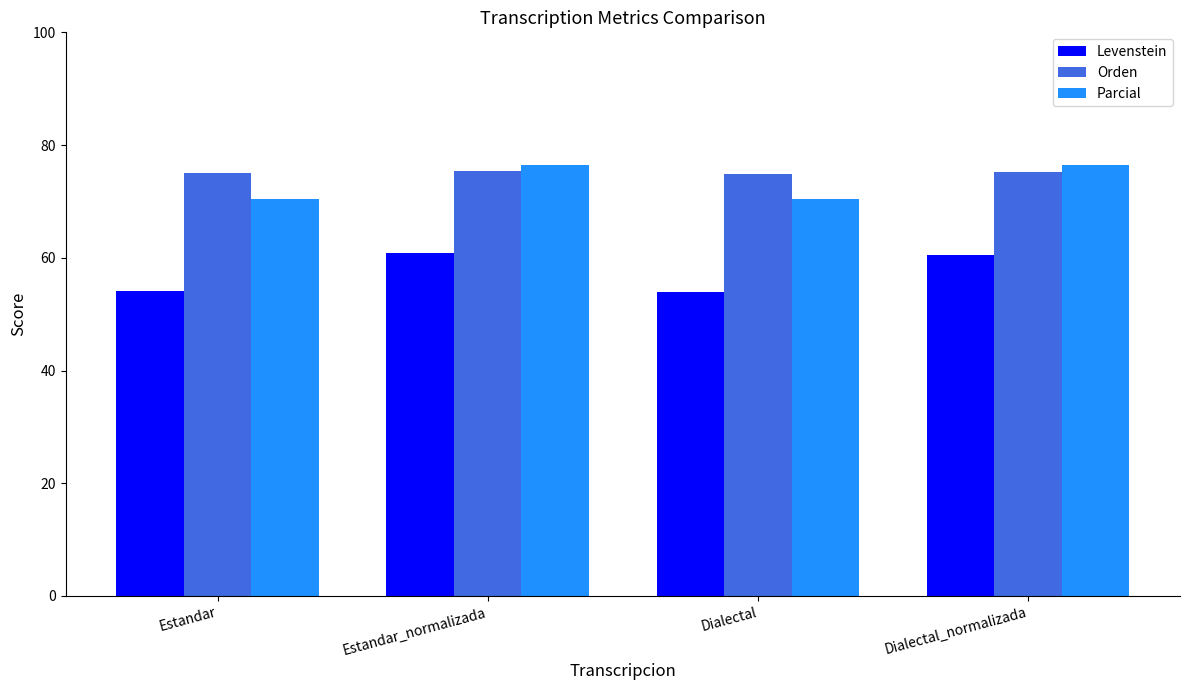

Are the bars horizontal?

No